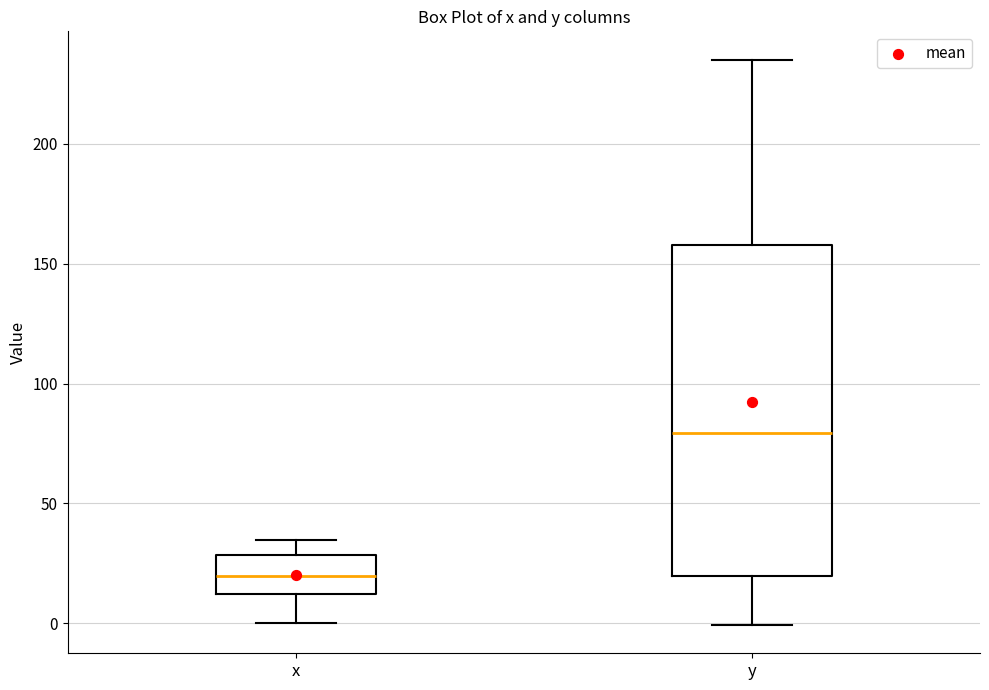

Which box has the lowest median line?

x